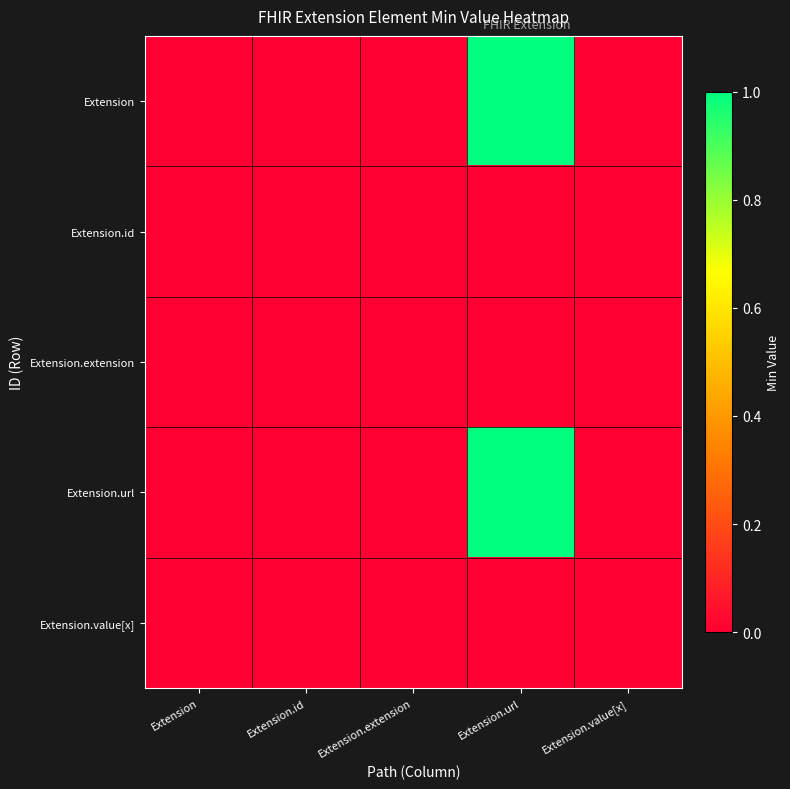

Reading left to right, list all the values displayed in this chart.

Extension: Extension=0	Extension.id=0	Extension.extension=0	Extension.url=1	Extension.value[x]=0
Extension.id: Extension=0	Extension.id=0	Extension.extension=0	Extension.url=0	Extension.value[x]=0
Extension.extension: Extension=0	Extension.id=0	Extension.extension=0	Extension.url=0	Extension.value[x]=0
Extension.url: Extension=0	Extension.id=0	Extension.extension=0	Extension.url=1	Extension.value[x]=0
Extension.value[x]: Extension=0	Extension.id=0	Extension.extension=0	Extension.url=0	Extension.value[x]=0